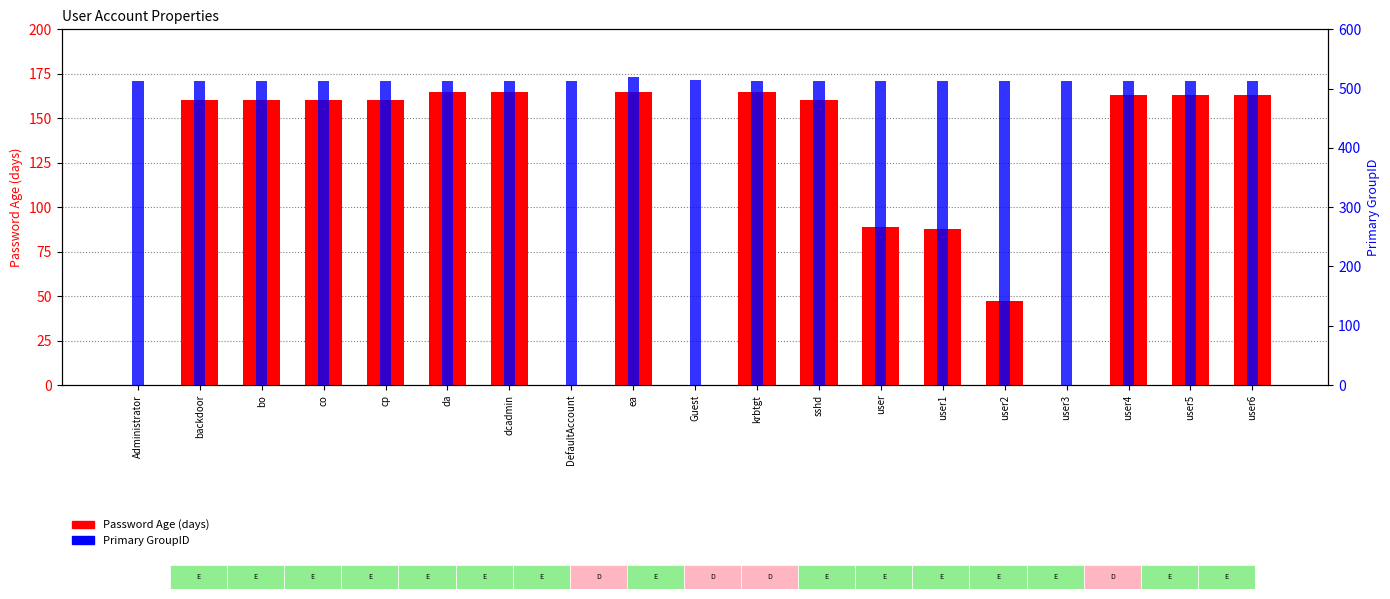

How many values in the Password Age (days) series are below 160?

7